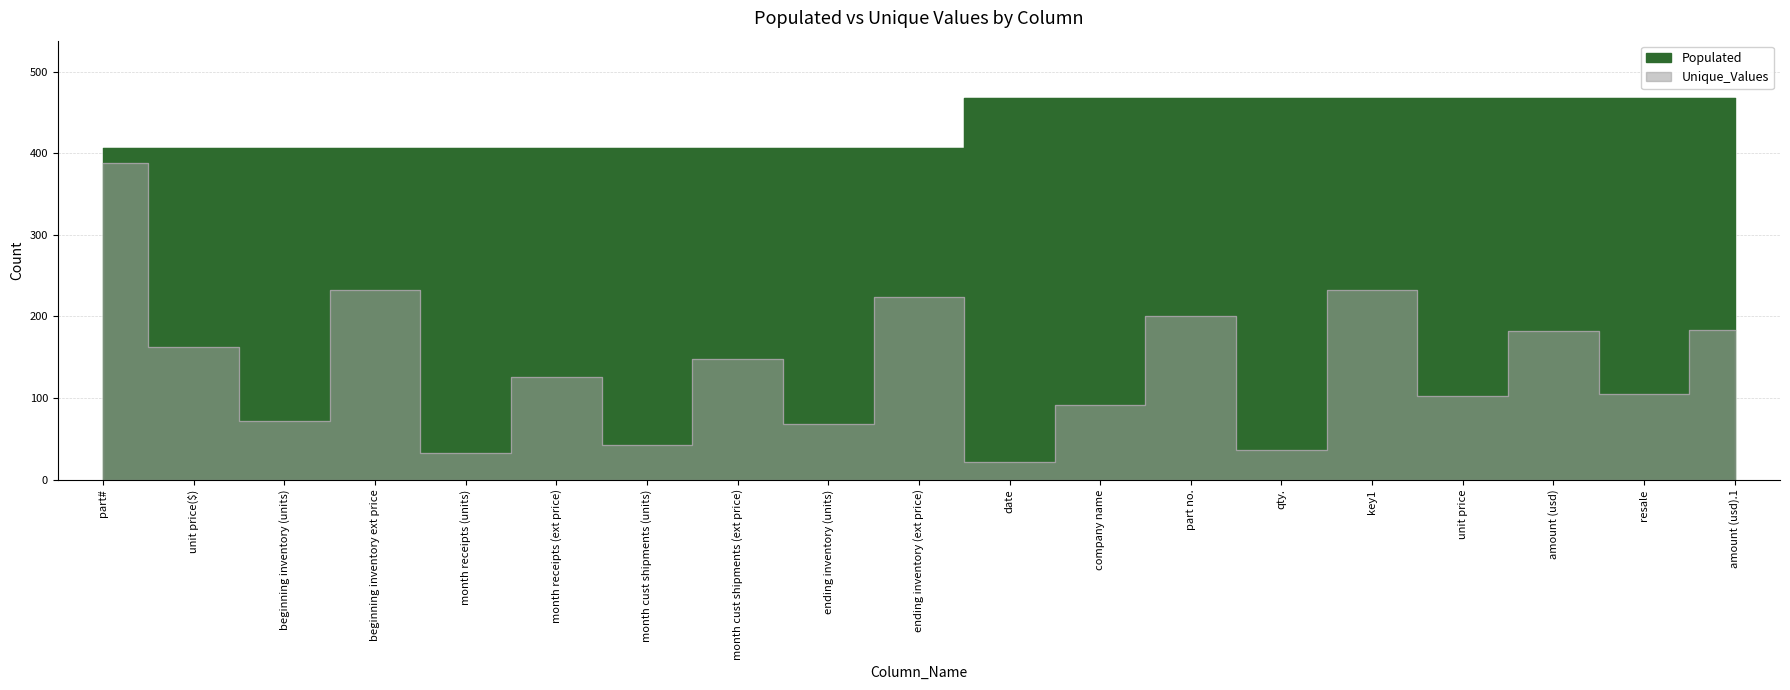

Does the chart display data point markers on the line(s)?

No